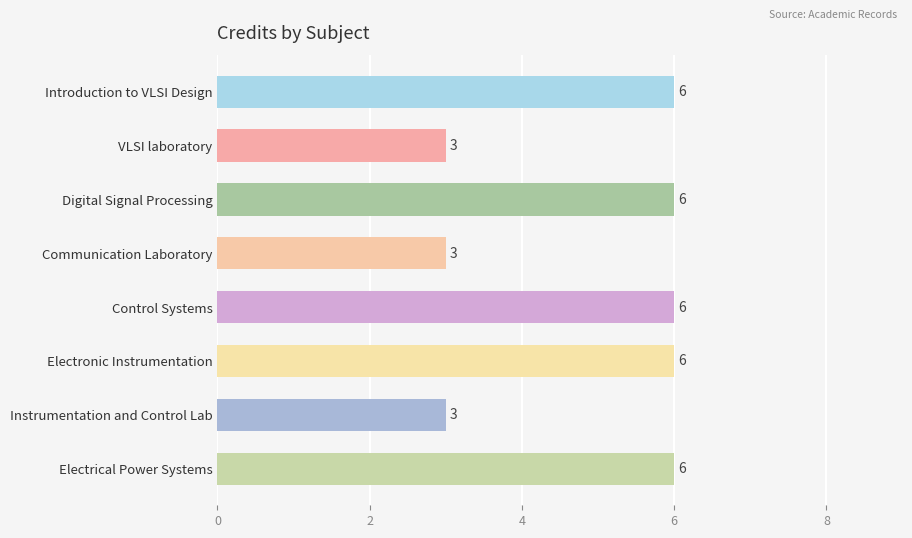

Reading top to bottom, transcribe all the data shown in this chart.

6	3	6	3	6	6	3	6